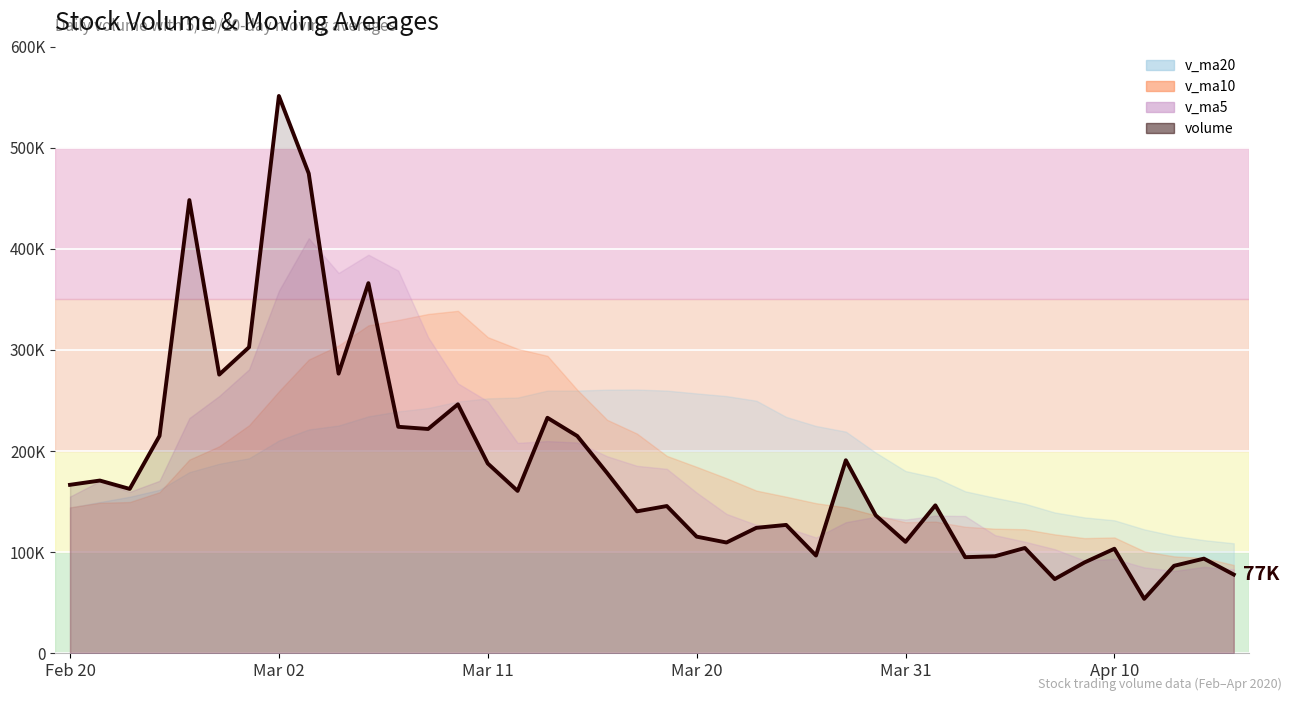

What is the label of the 21st point from the left?

20